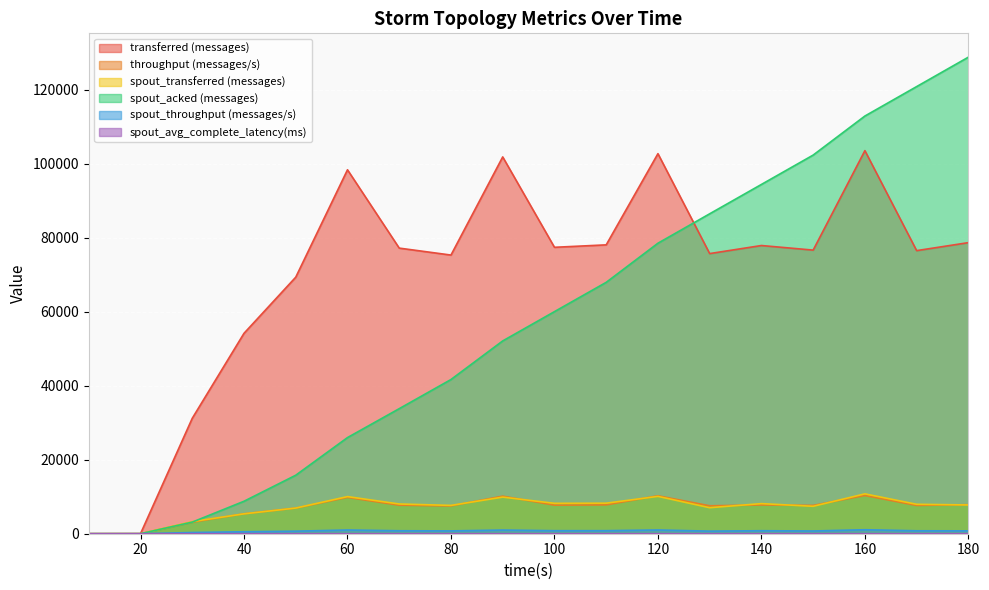

At how many categories does at least one series exceed 4436?

16